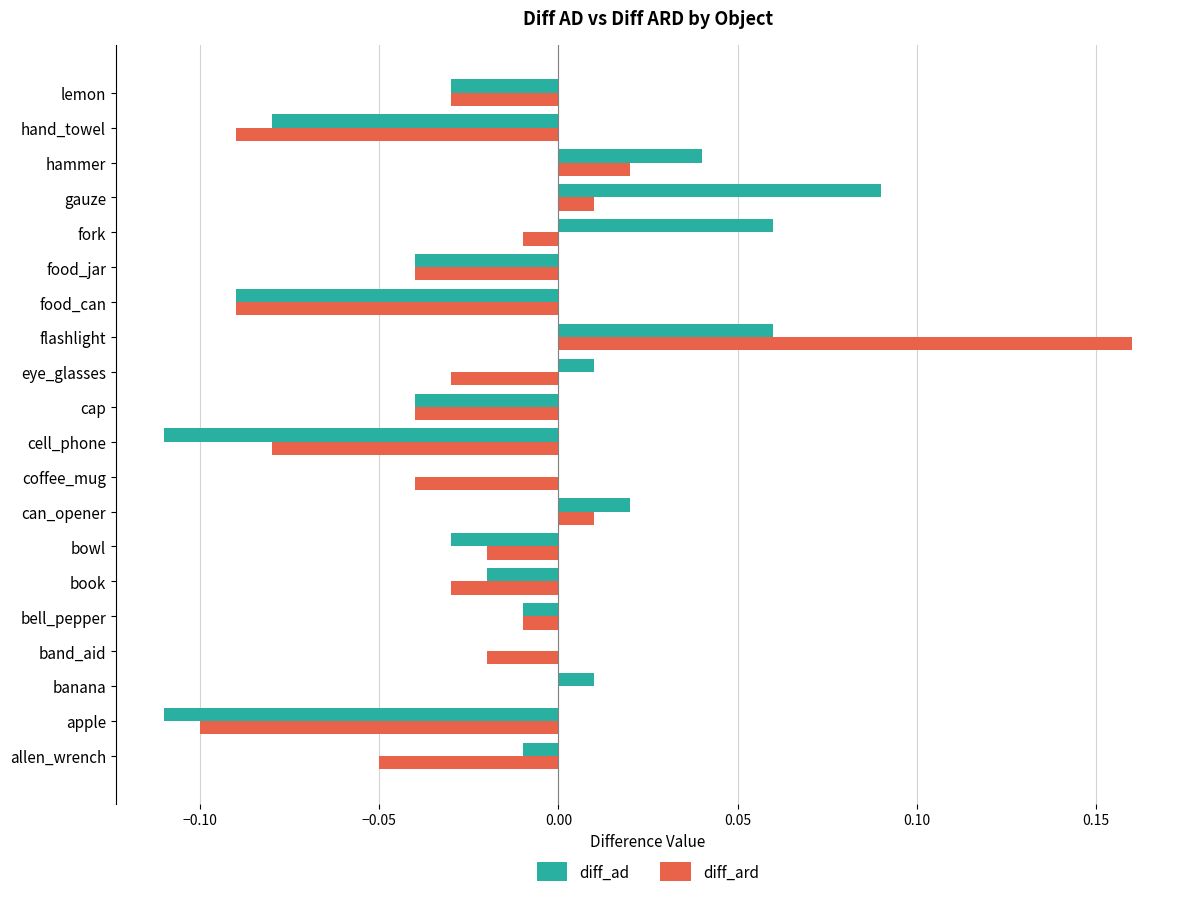

Which category has the highest value across all series?

flashlight